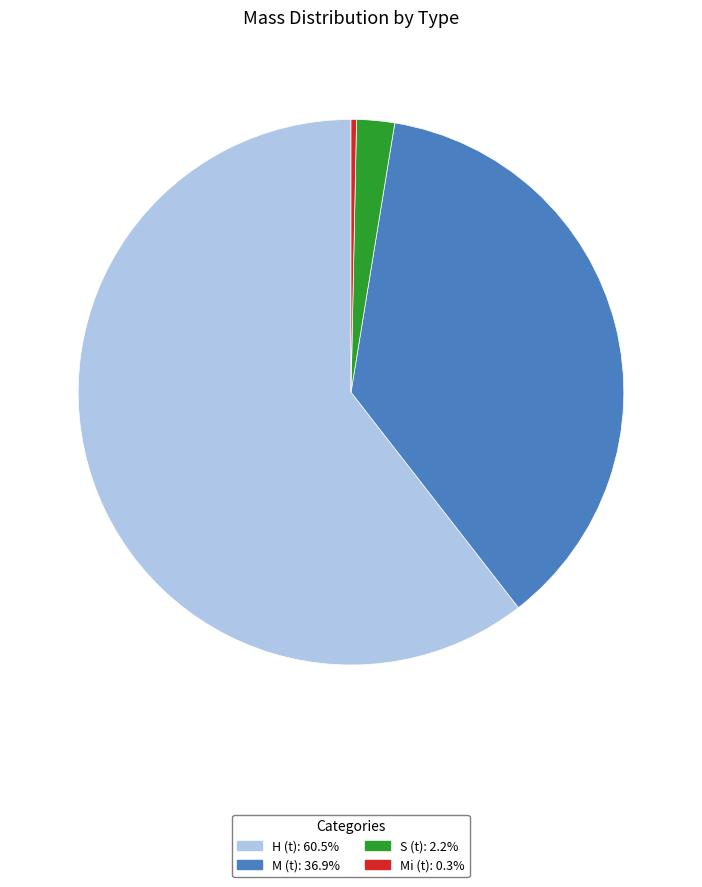

Which slice is the largest?

H (t)